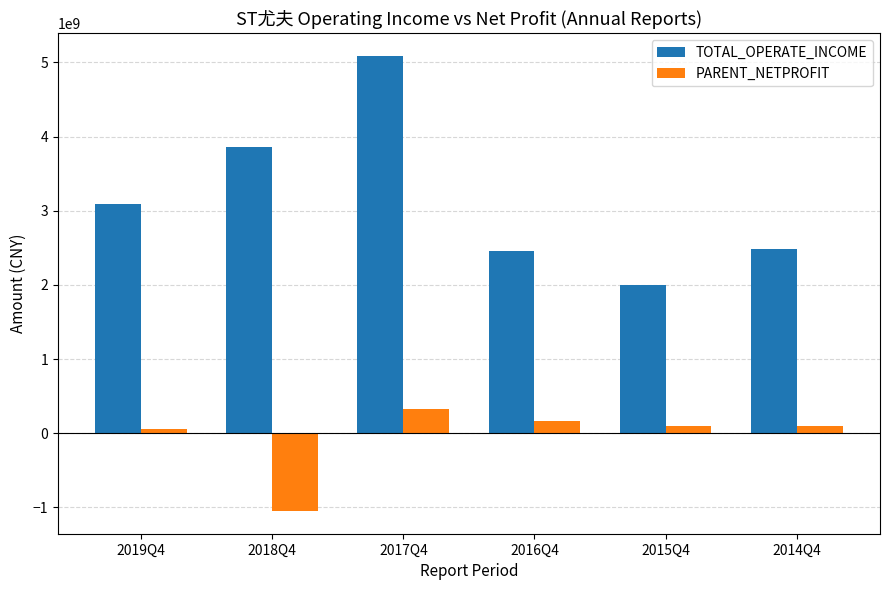

Are the bars horizontal?

No